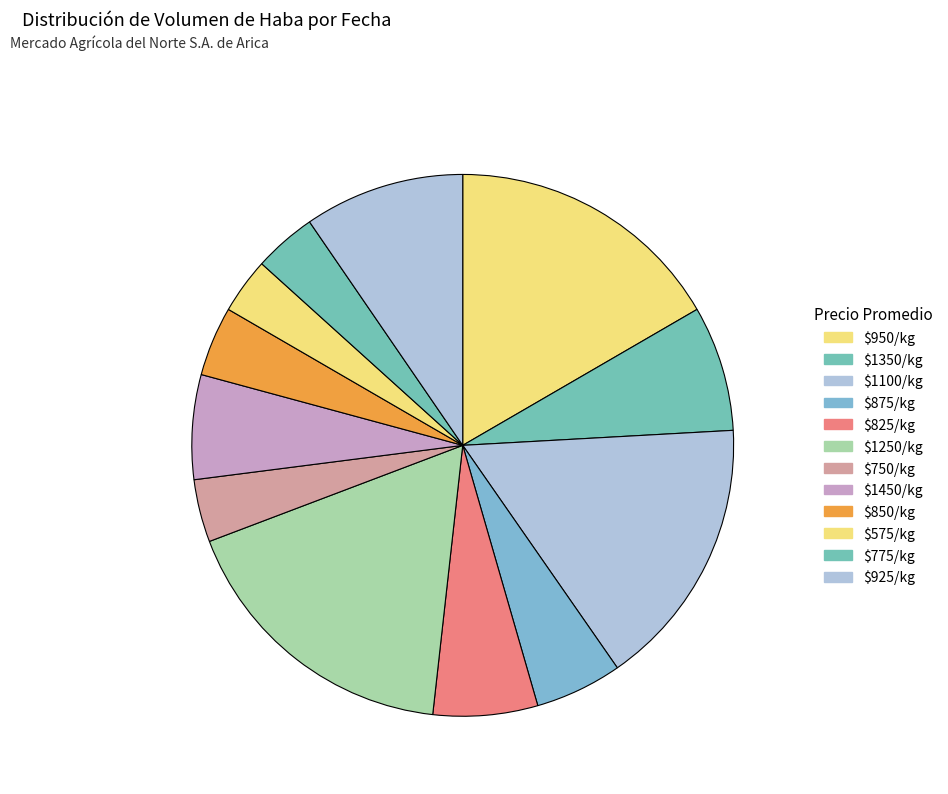

Count the number of slices in the pie.

12